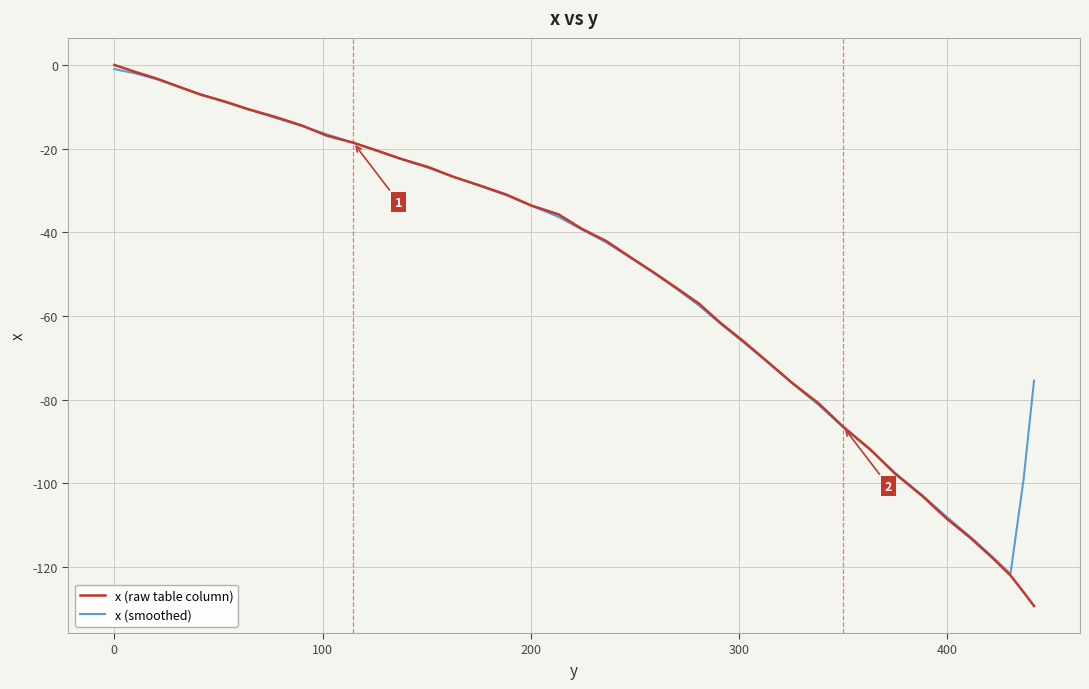

Which series has the largest range (max minus min)?

x (raw table column)